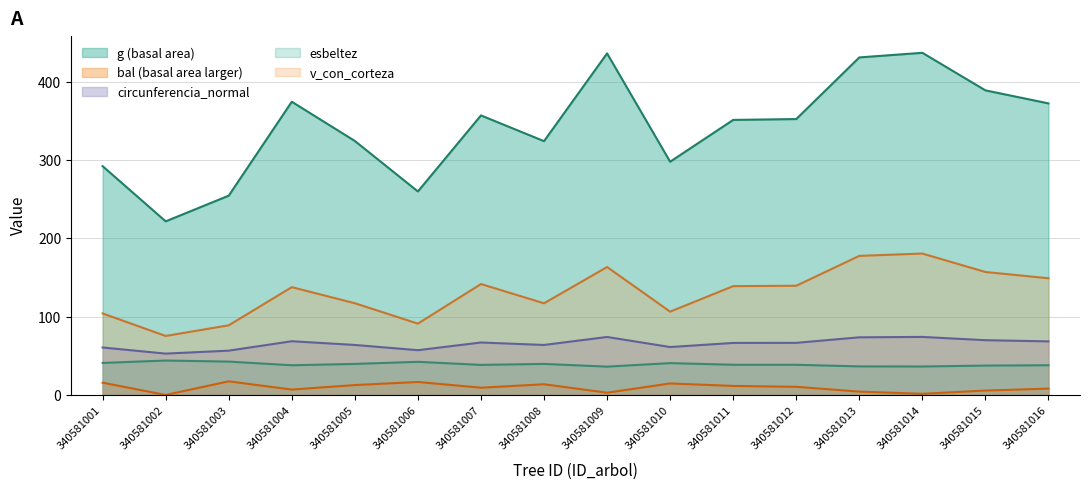

What is the lowest value of the g series?

221.7